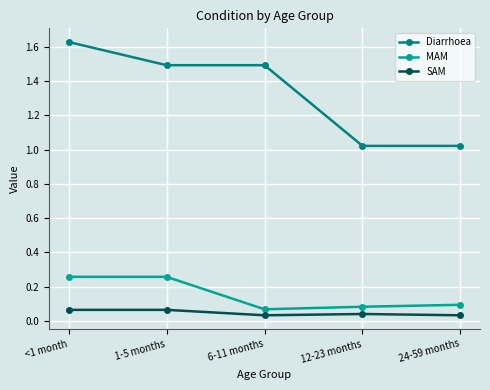

Is this an area chart (filled region under the line)?

No